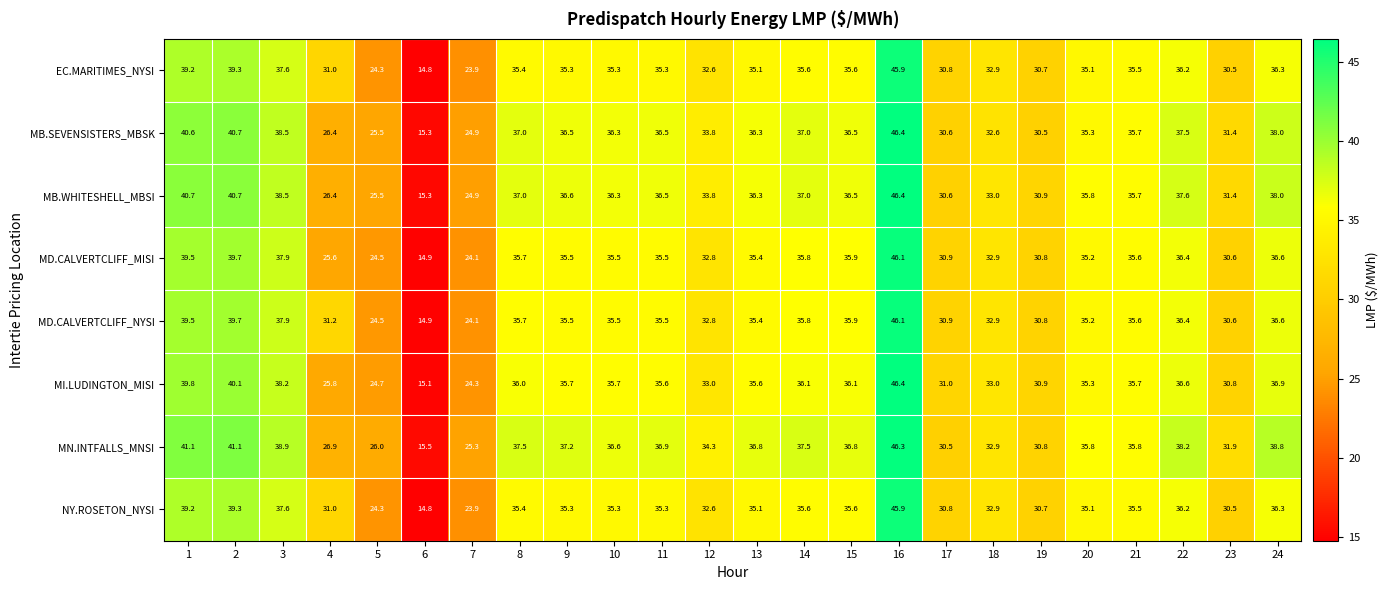

Between 14 and 24, which series saw the biggest shift?

MN.INTFALLS_MNSI